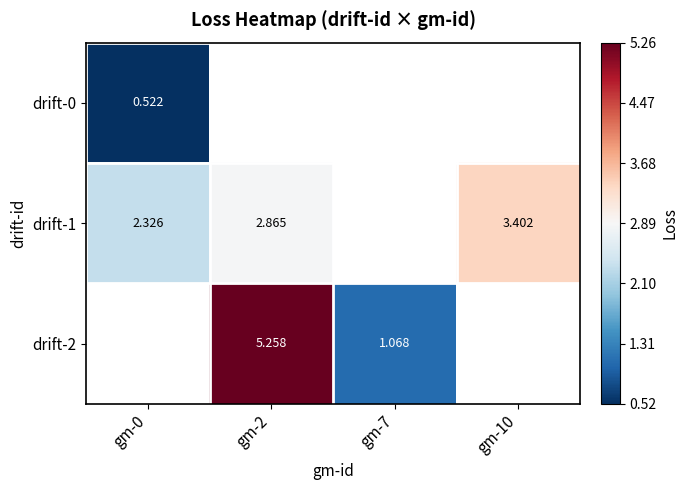

How many categories are shown in the chart?

4